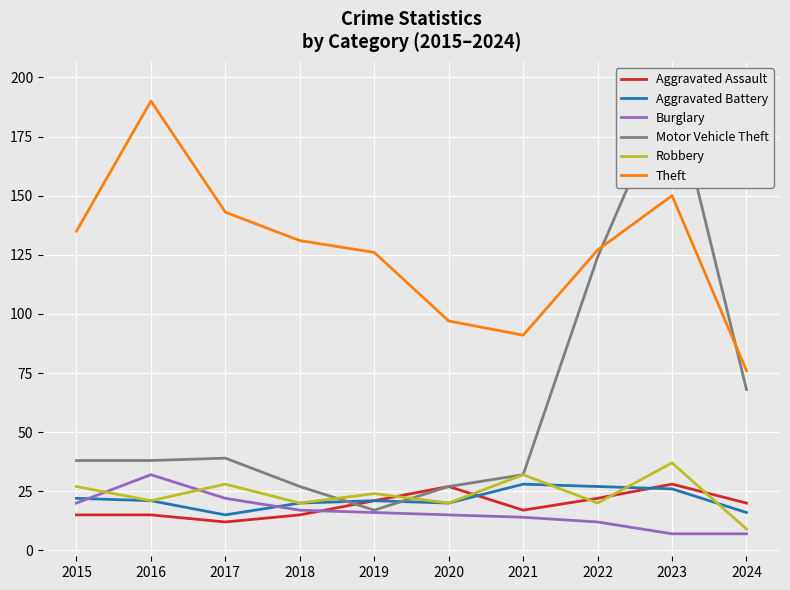

Between which two adjacent categories do Aggravated Assault and Robbery first intersect?

2019 and 2020